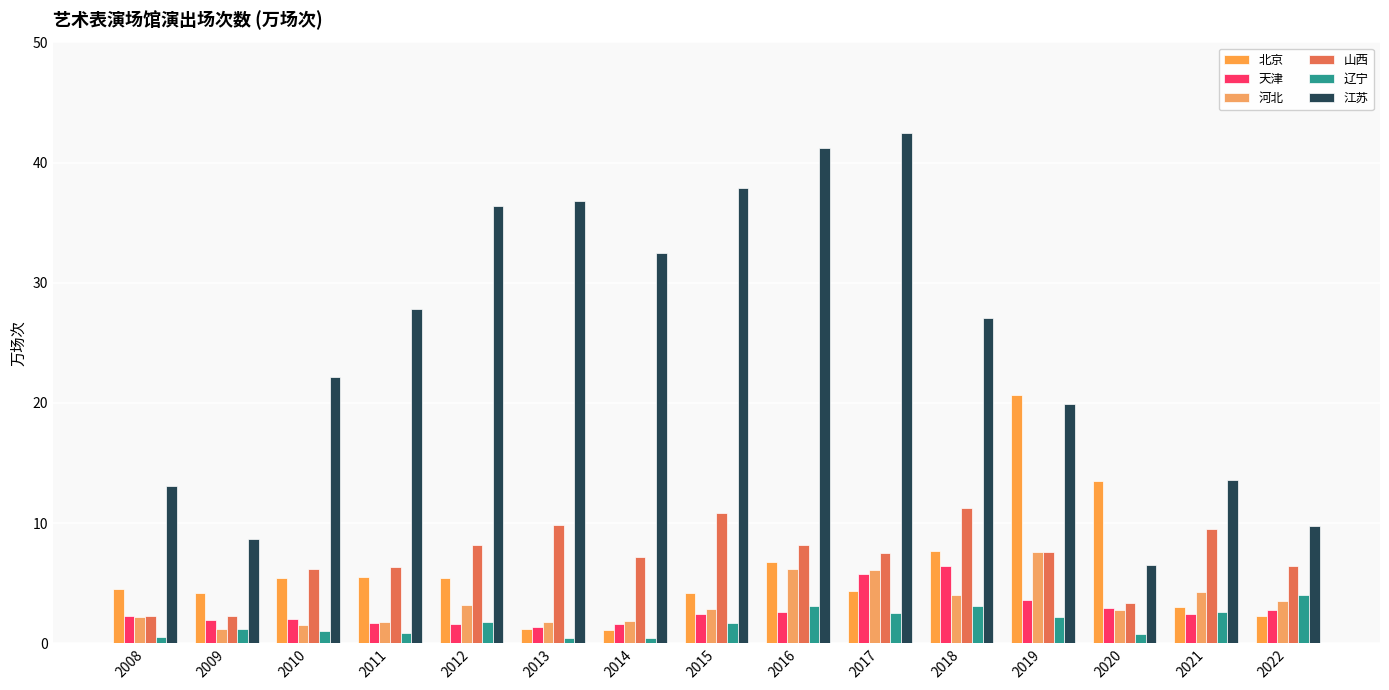

What is the difference between the highest and lowest values at 2010?

21.1